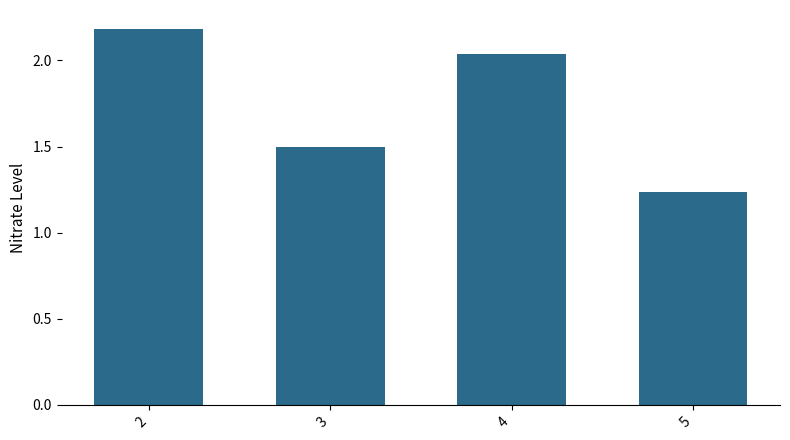

Which category has the lowest value across all series?

5